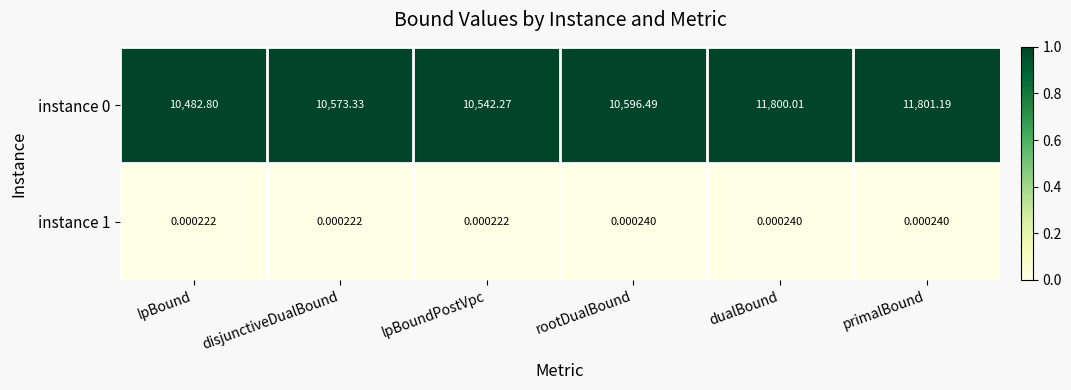

Is the value of instance 1 at primalBound greater than the value of instance 0 at lpBound?

No